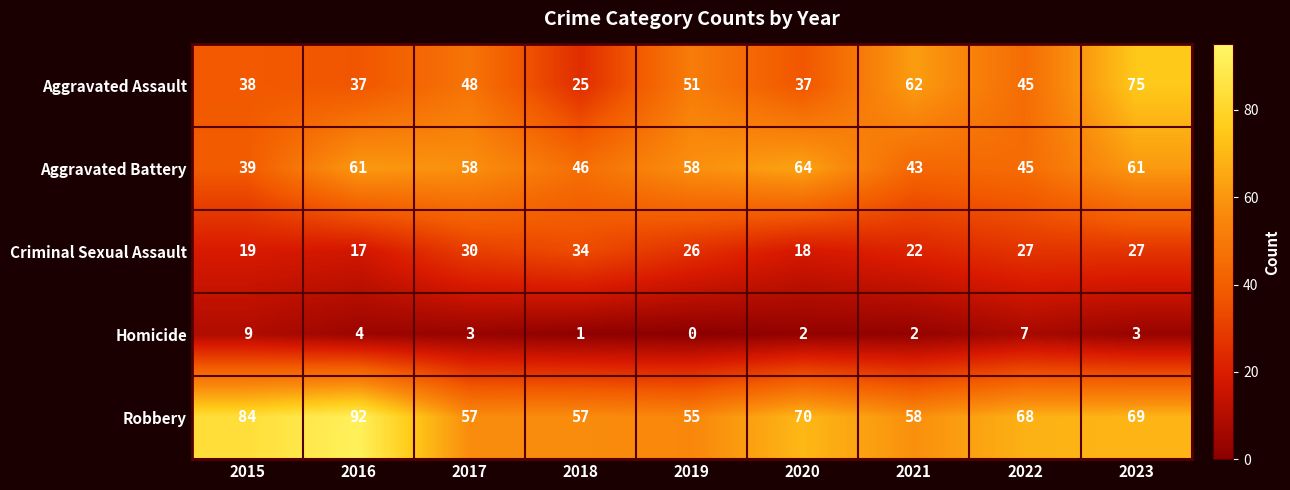

What is the average value of the Aggravated Assault series?

46